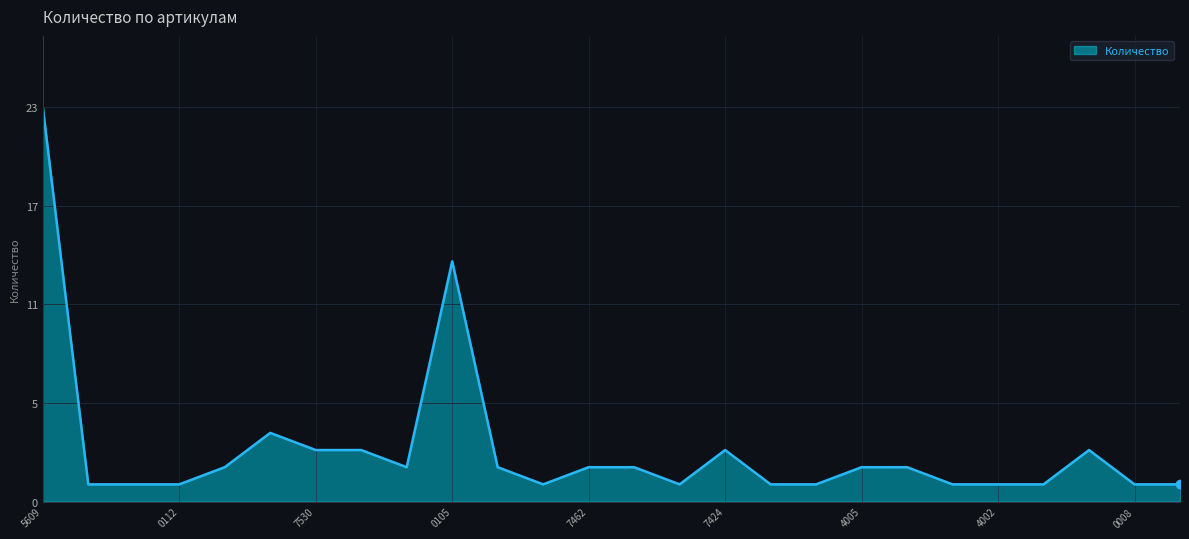

Does the chart display data point markers on the line(s)?

No